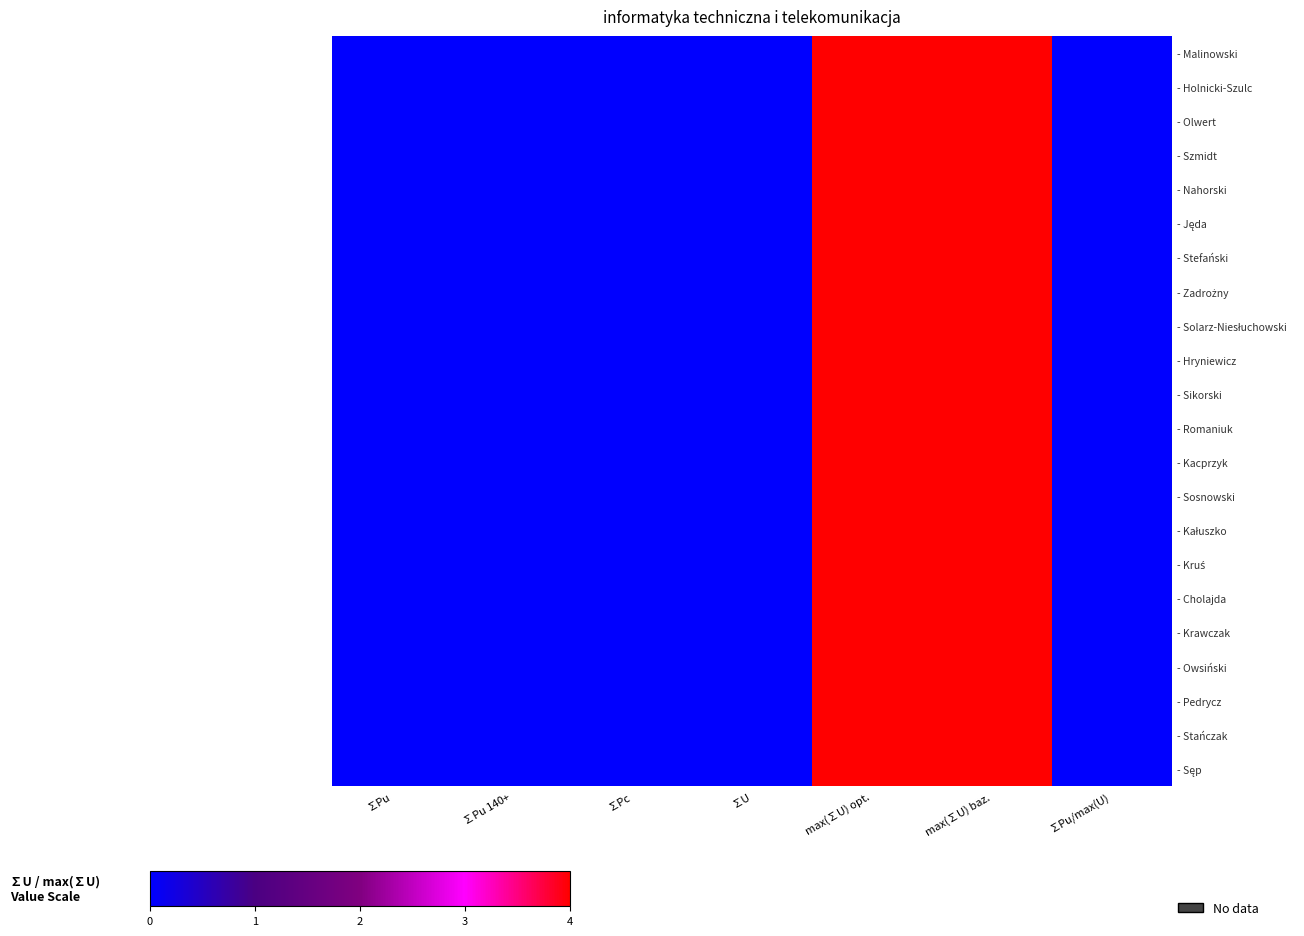

Where is - Hryniewicz nearest to the value 2?

∑Pu